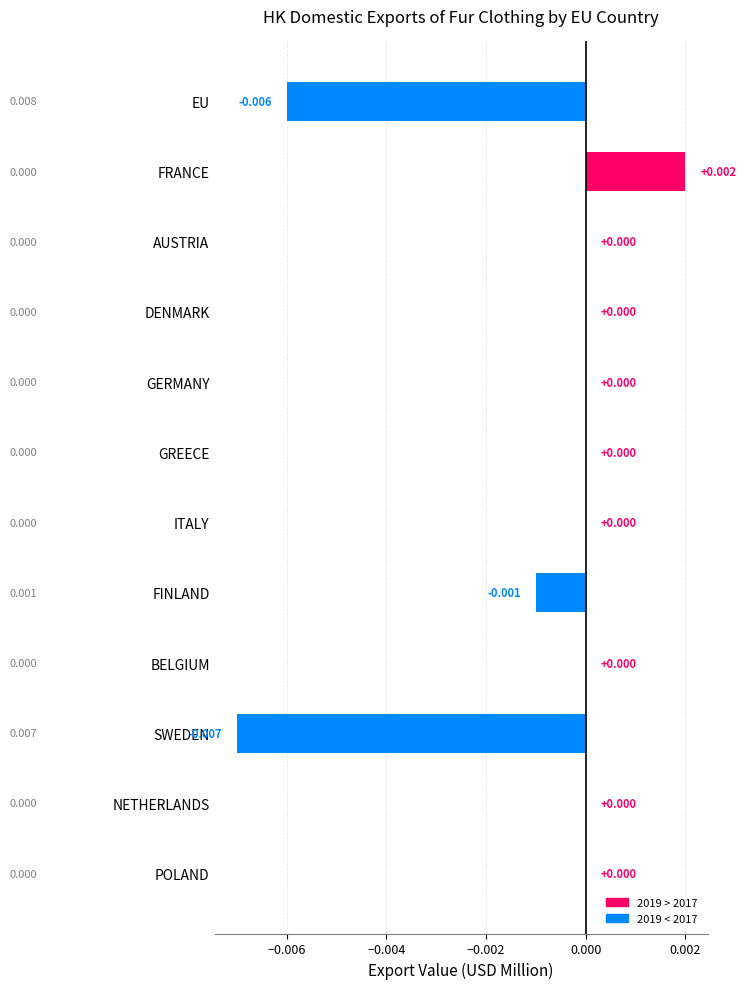

At which category does the chart reach its peak across all series?

FRANCE